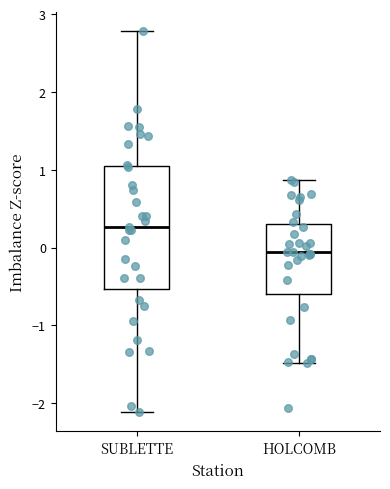

Reading left to right, transcribe this box plot: for each box, give where its median line is, the range the box spans, and where its two whiskers end, as read against the y-axis. The values are not printed on the chart, so give them approximately, as read against the axis.

SUBLETTE: median 0.3, box -0.5 to 1.0, whiskers -2.1 to 2.8
HOLCOMB: median -0.1, box -0.6 to 0.3, whiskers -1.5 to 0.9